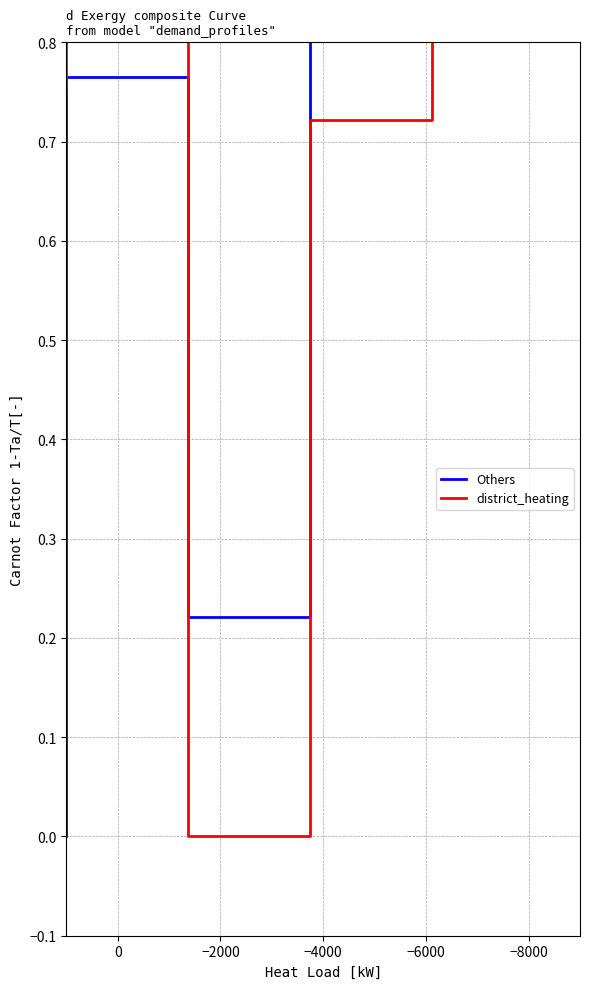

What is the difference between the second highest and second lowest values in the Others series?

0.7